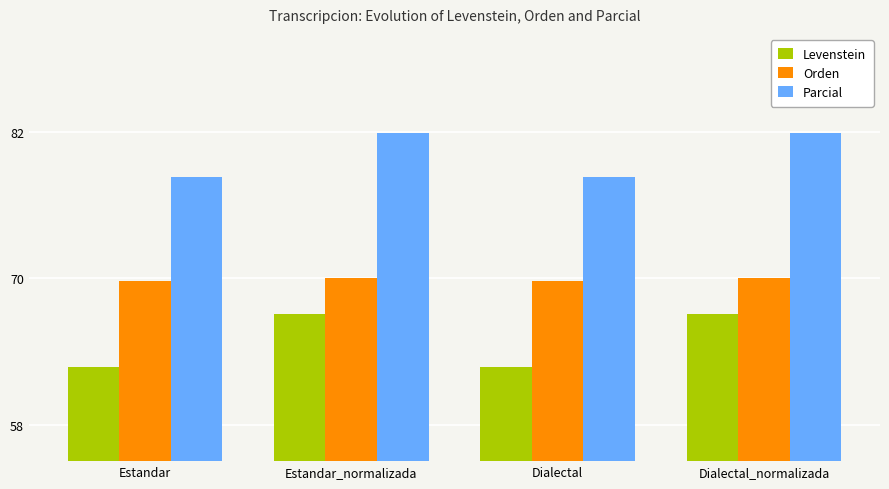

How many data points in Parcial are above 81?

2